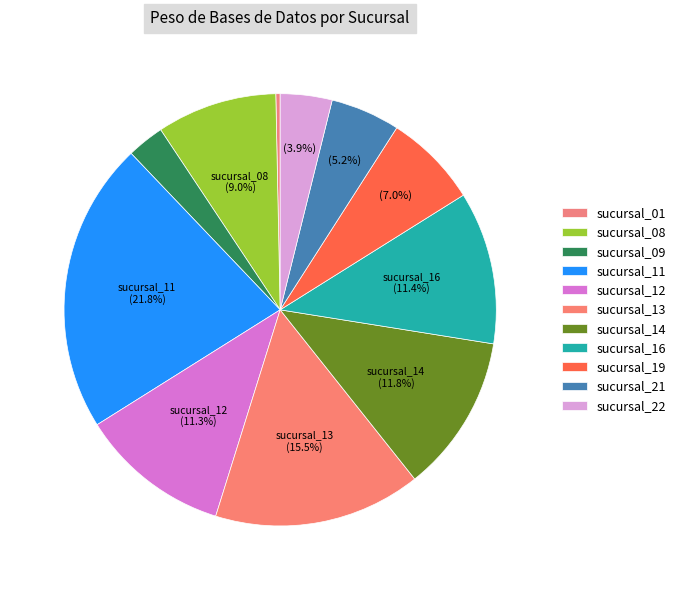

Is it true that sucursal_21 is 1% of the pie?

False